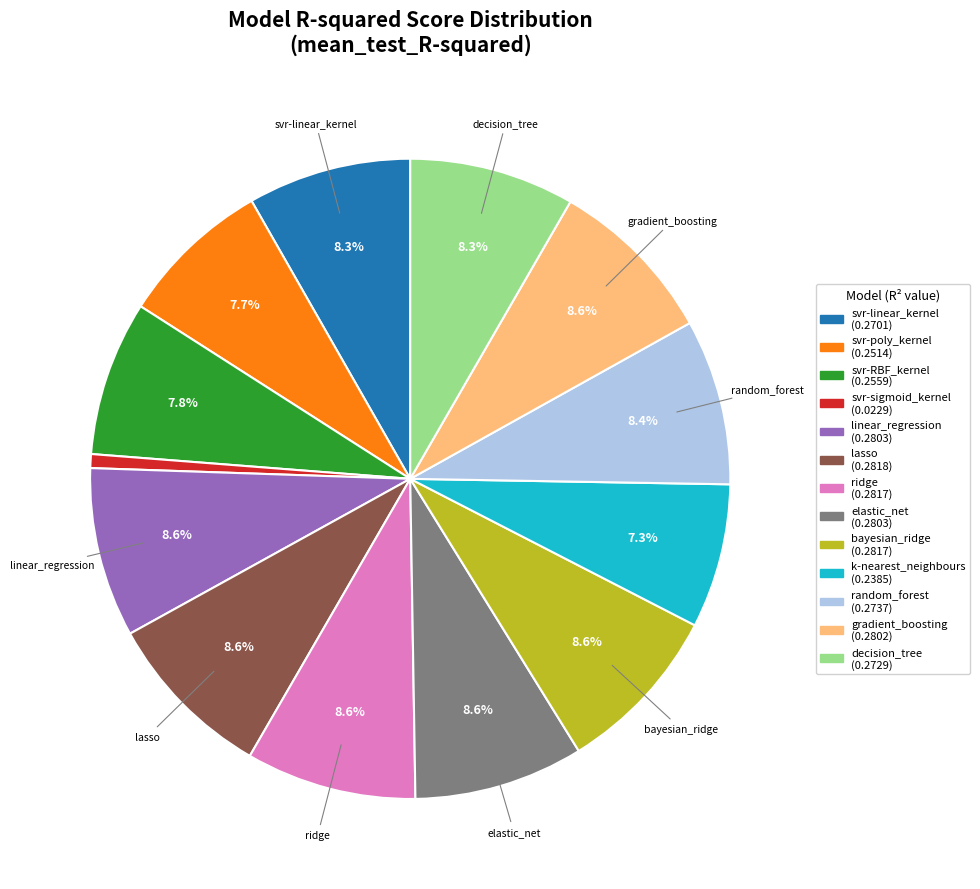

To the nearest percent, what portion does svr-sigmoid_kernel represent?

1%